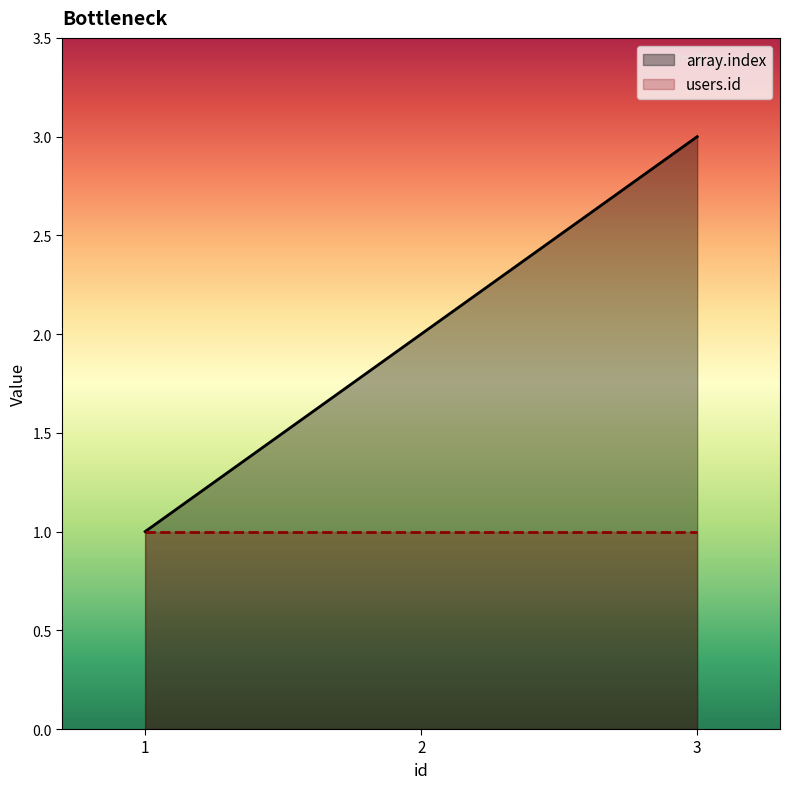

The value of array.index at 2 is 2. True or false?

True